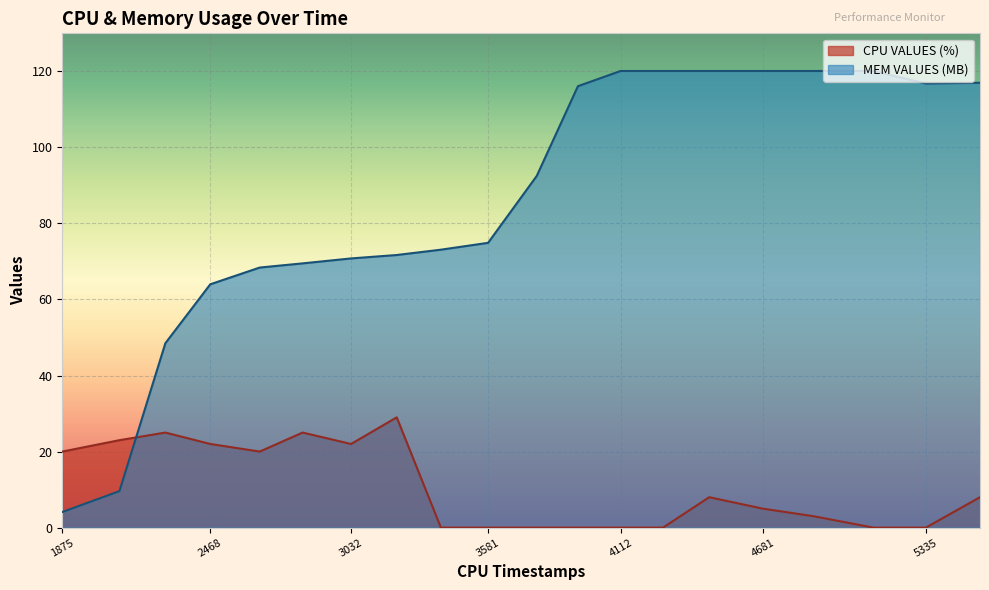

True or false: CPU VALUES (%) has a value of 19.9 at 4112.

False